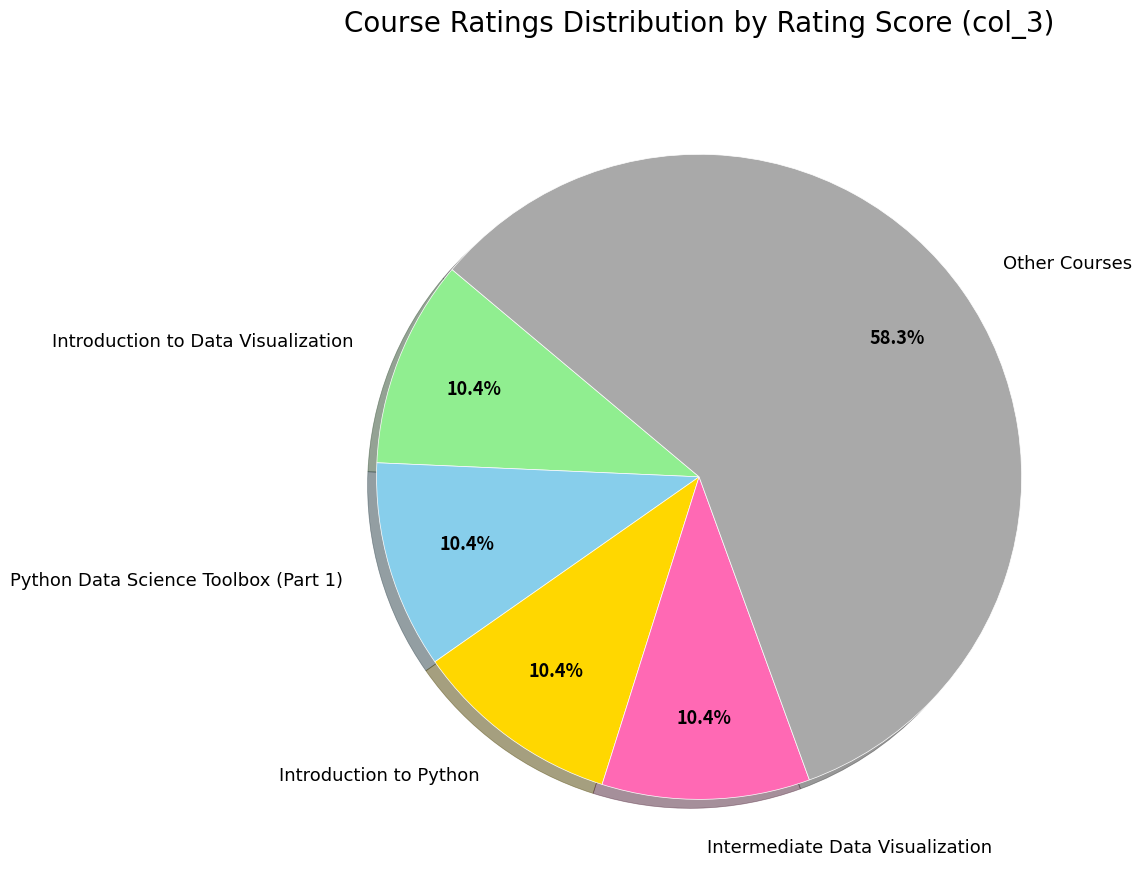

Combined, do Other Courses and Introduction to Data Visualization account for over 50%?

Yes